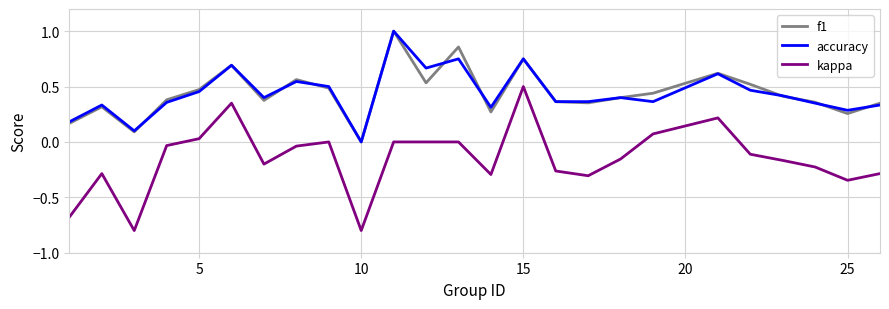

What is the maximum value shown in the chart?

1.0